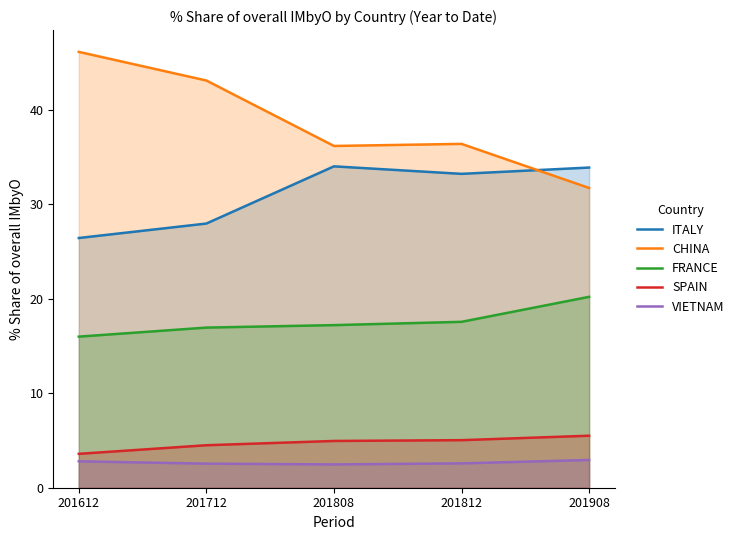

True or false: CHINA has more than 2 points higher than both neighbors.

False